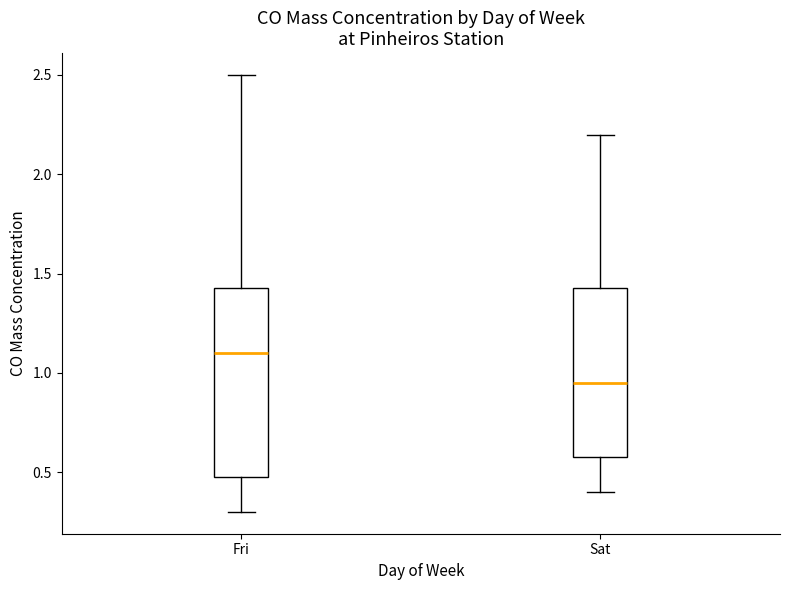

Which box has the lowest median line?

Sat